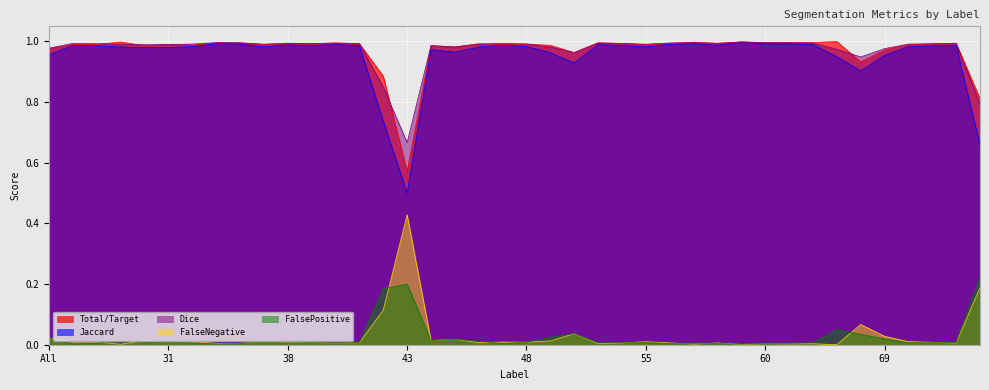

What are all the series names shown in the legend?

Total/Target, Jaccard, Dice, FalseNegative, FalsePositive